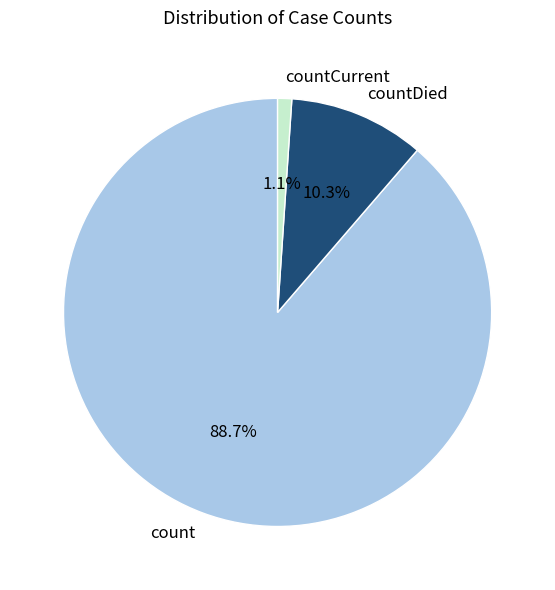

Between countCurrent and countDied, which is larger?

countDied